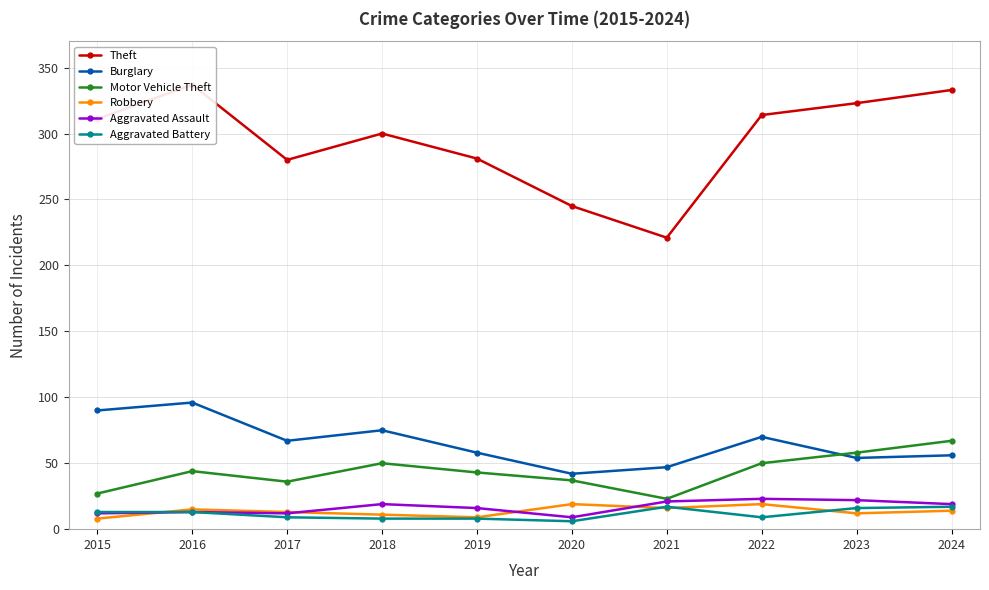

What is the difference between the highest and lowest values at 2022?

305